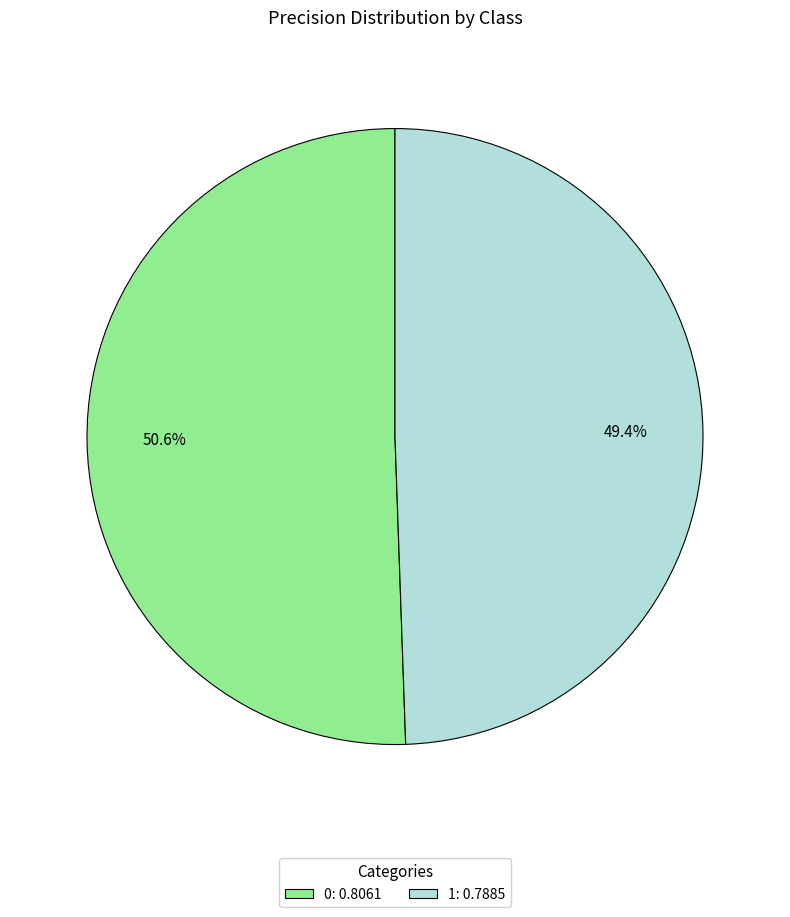

To the nearest percent, what is the difference between the 1 and 0 slice percentages?

1%